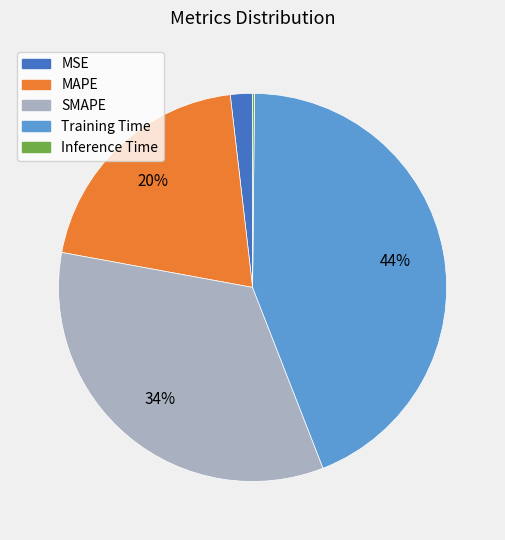

To the nearest percent, what percentage of the pie is MSE?

2%